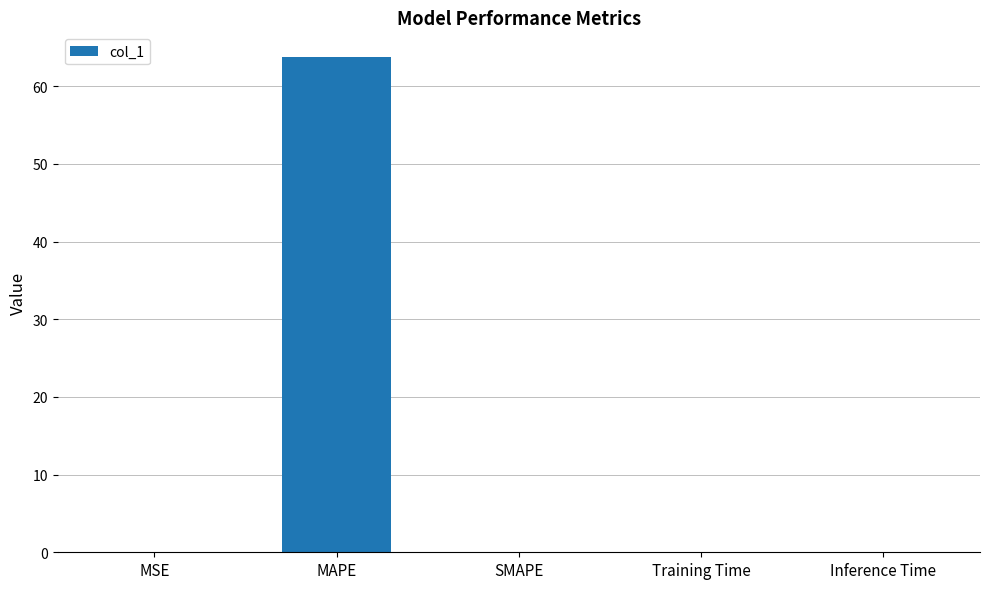

What is the greatest value displayed?

63.8